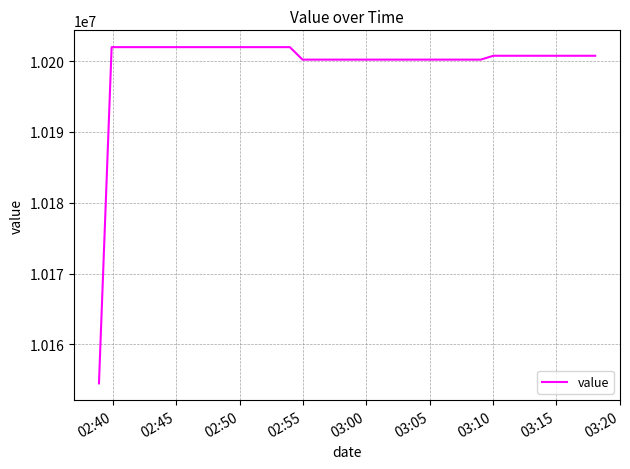

Reading left to right, transcribe all the data shown in this chart.

10154502.9	10201958.2	10201958.2	10201958.2	10201958.2	10201958.2	10201958.2	10201958.2	10201958.2	10201958.2	10201958.2	10201958.2	10201958.2	10201958.2	10201958.2	10201958.2	10200195.9	10200195.9	10200195.9	10200195.9	10200195.9	10200195.9	10200195.9	10200195.9	10200195.9	10200195.9	10200195.9	10200195.9	10200195.9	10200195.9	10200195.9	10200742.0	10200742.0	10200742.0	10200742.0	10200742.0	10200742.0	10200742.0	10200742.0	10200742.0